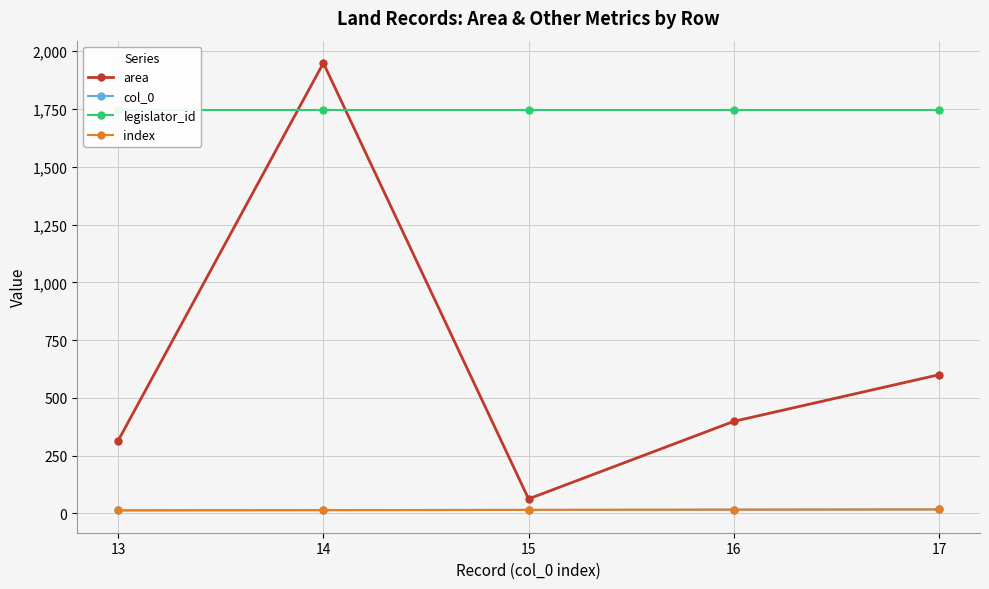

How many categories are shown in the chart?

5